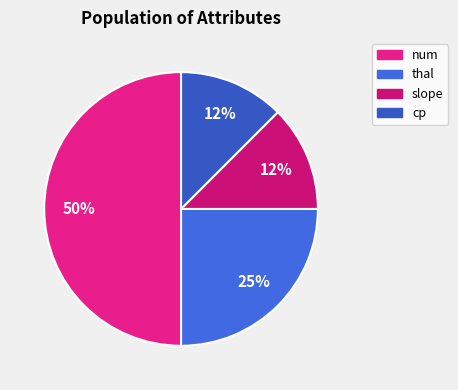

Count the number of slices in the pie.

4